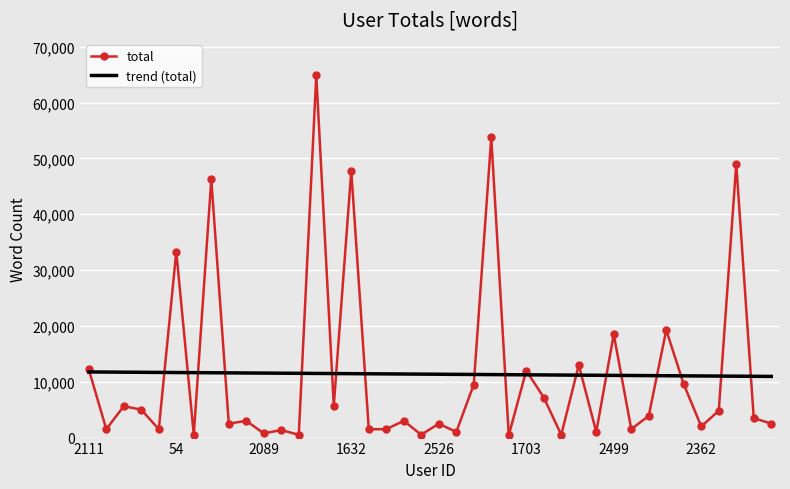

What is the maximum value shown in the chart?

64907.0